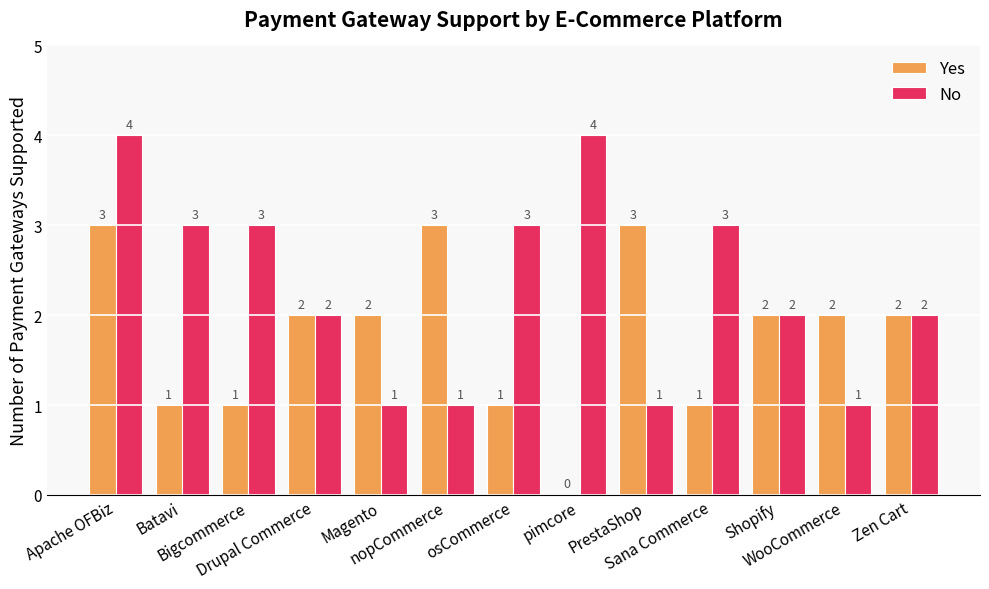

Are the bars horizontal?

No